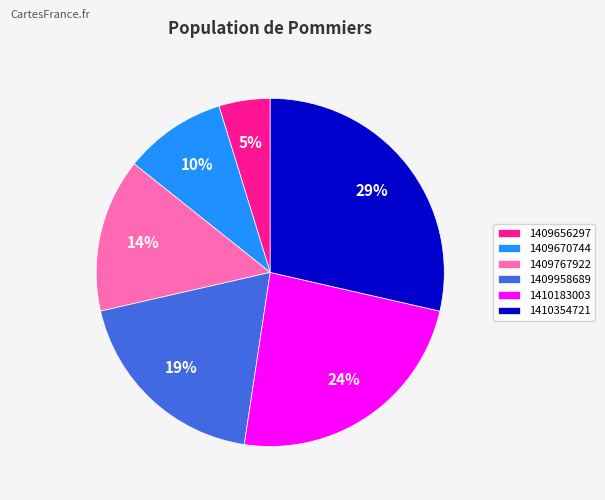

Which has a higher value, 1410354721 or 1409767922?

1410354721